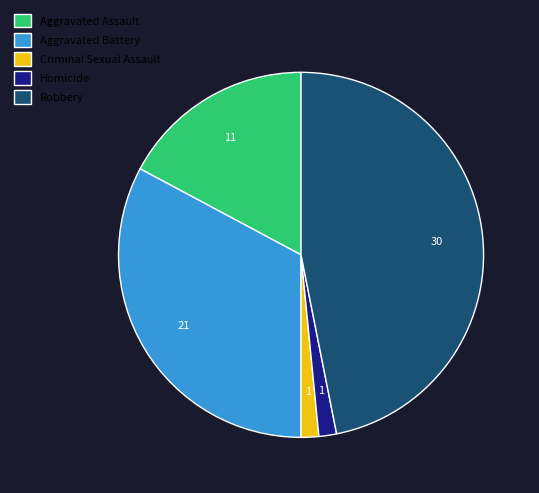

Does any single category account for the majority?

No